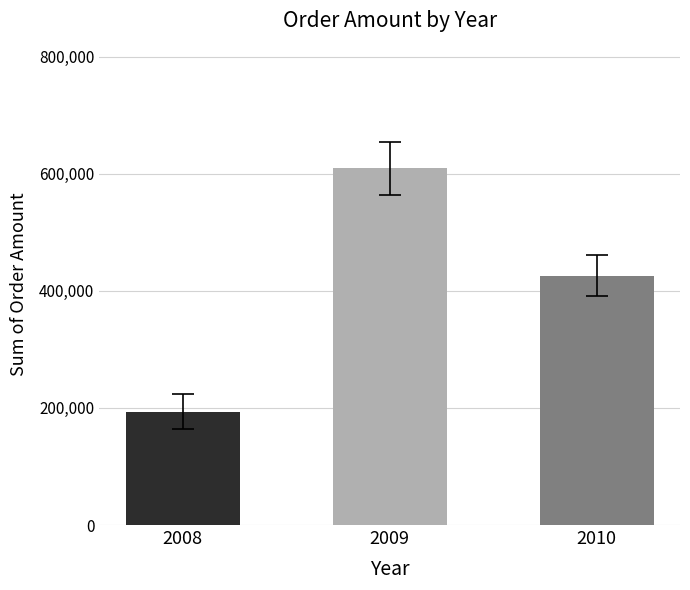

List the labels in order of value, smallest first.

2008, 2010, 2009